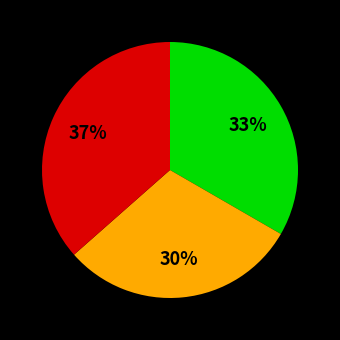

Is there any slice that represents more than half of the pie?

No